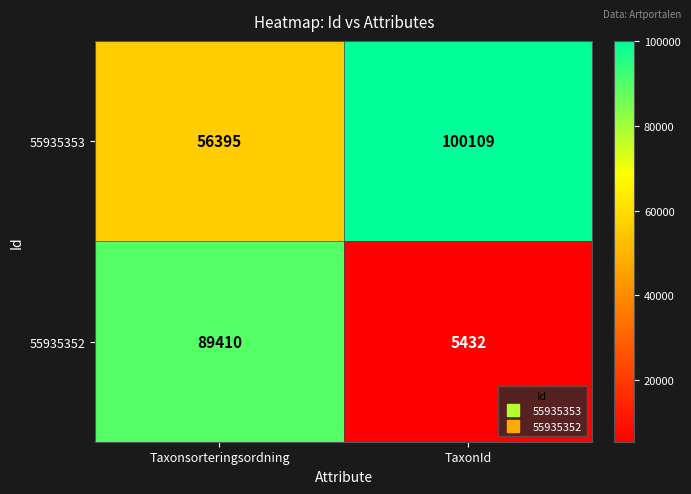

Rank the series by their average value, from lowest to highest.

55935352, 55935353